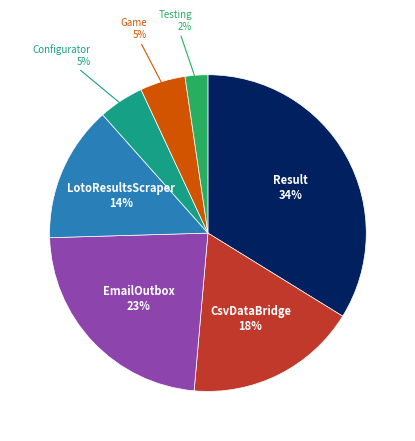

To the nearest percent, what percentage of the pie is EmailOutbox?

23%